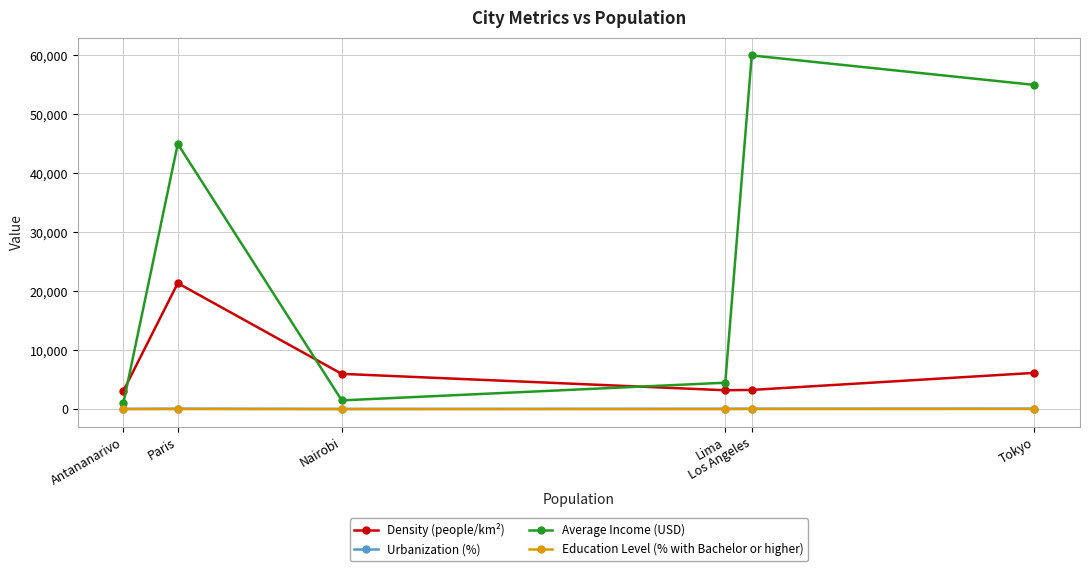

What position from the left is Los Angeles?

5